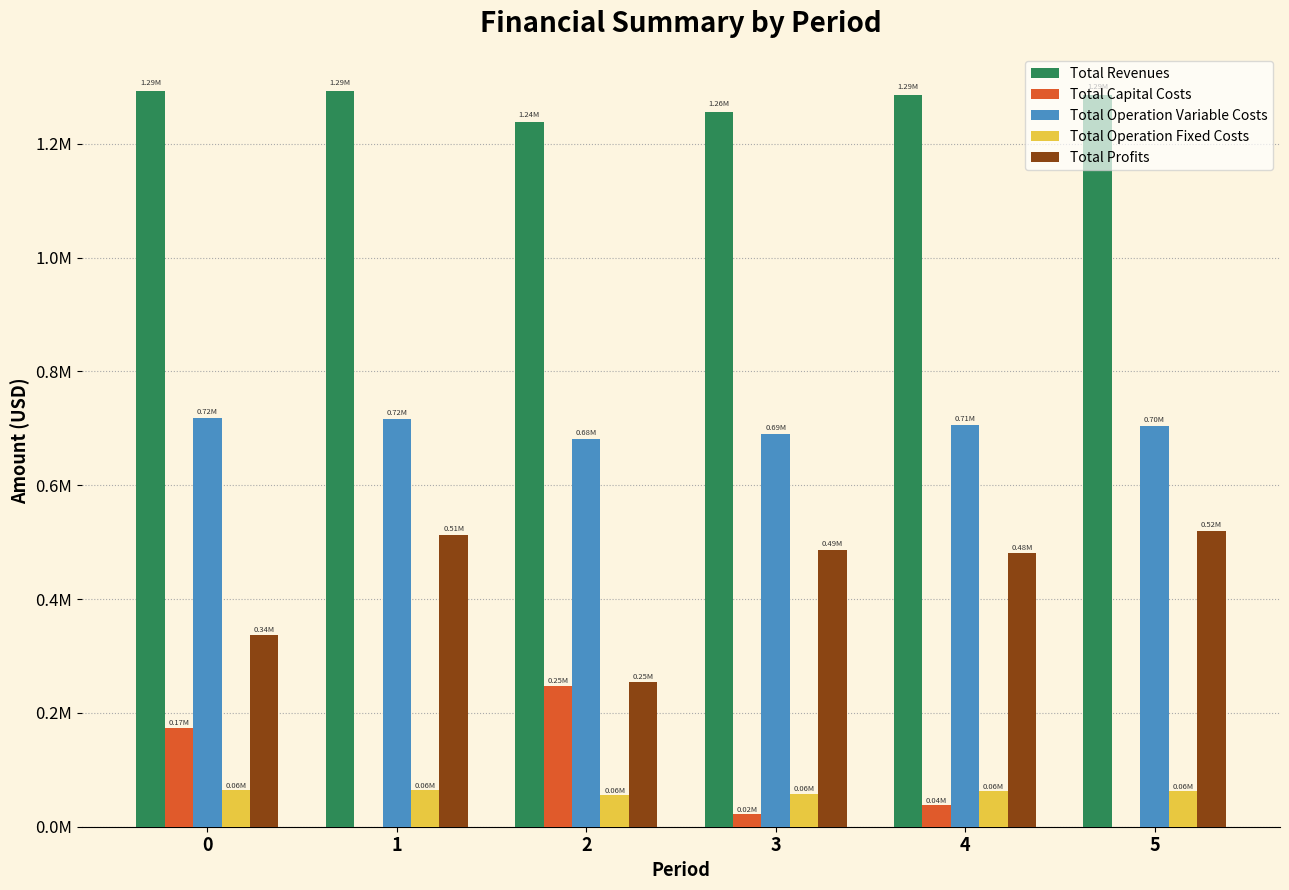

What is the sum of the Total Profits values at 2 and 0?

591214.6